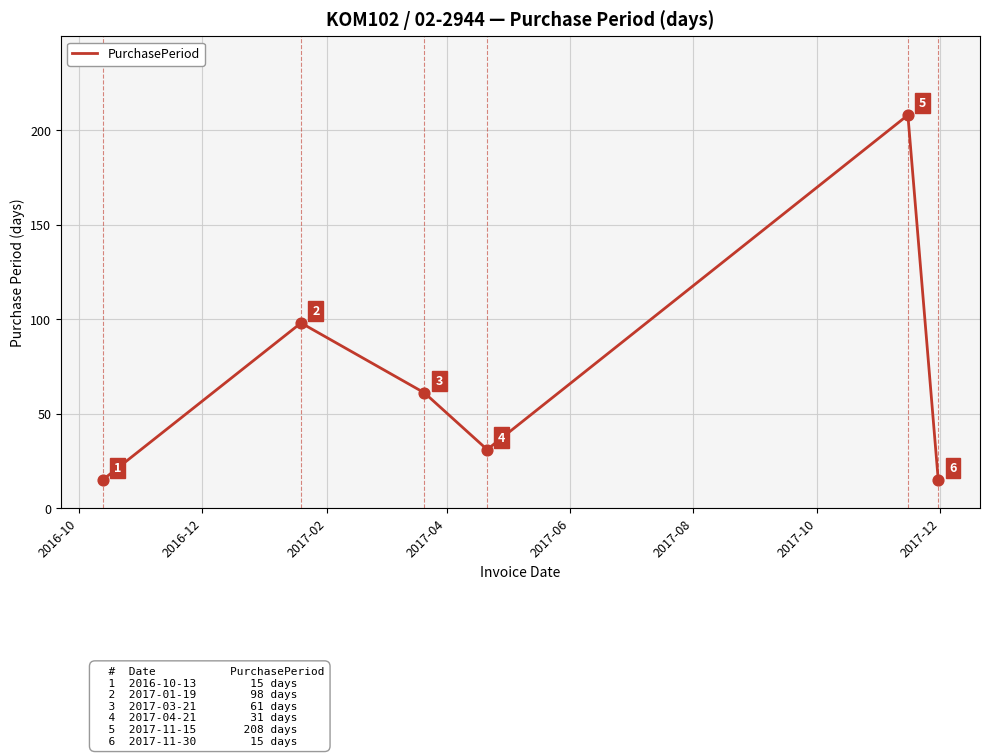

What is the difference between the second highest and minimum values?

83